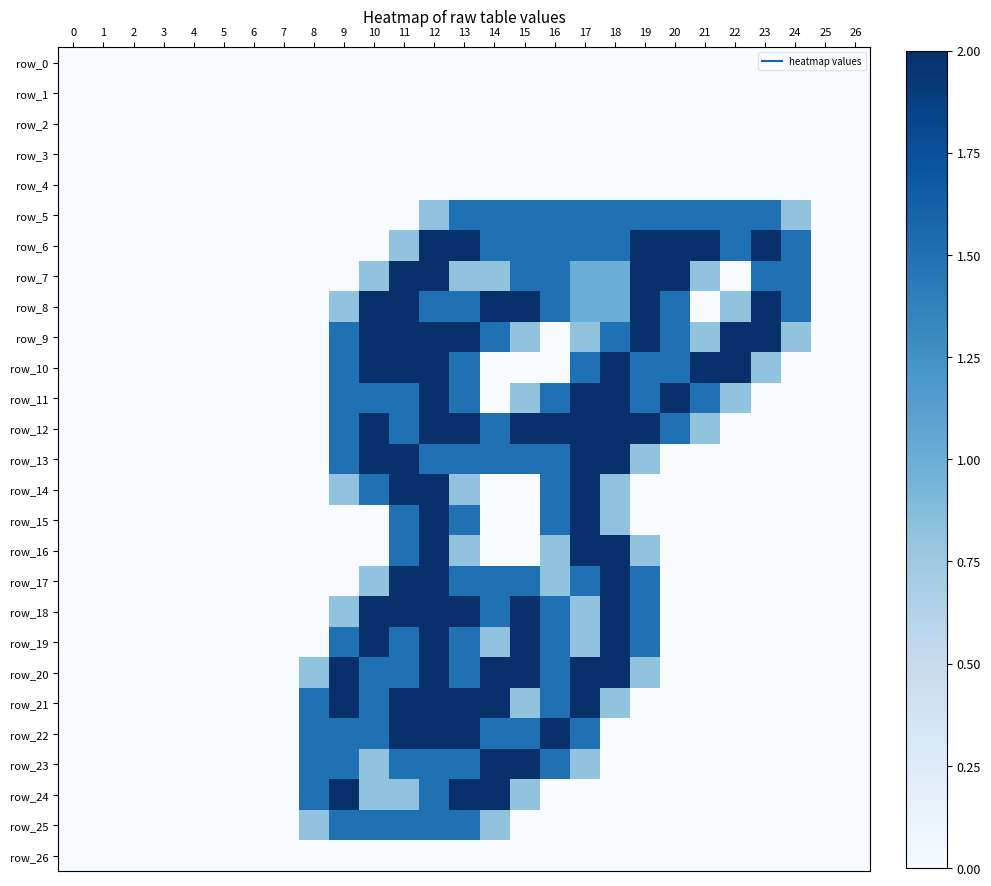

Rank the series by their maximum value, from highest to lowest.

row_6, row_7, row_8, row_9, row_10, row_11, row_12, row_13, row_14, row_15, row_16, row_17, row_18, row_19, row_20, row_21, row_22, row_23, row_24, row_5, row_25, row_0, row_1, row_2, row_3, row_4, row_26